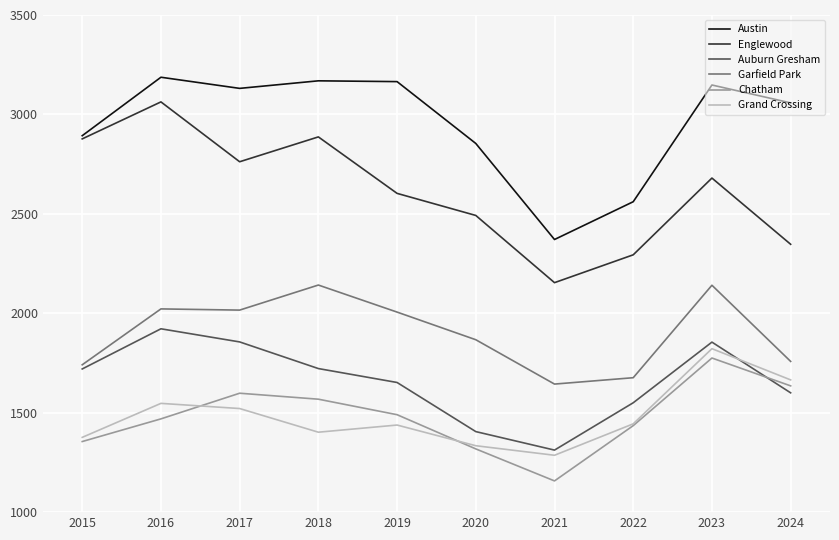

What are all the series names shown in the legend?

Austin, Englewood, Auburn Gresham, Garfield Park, Chatham, Grand Crossing